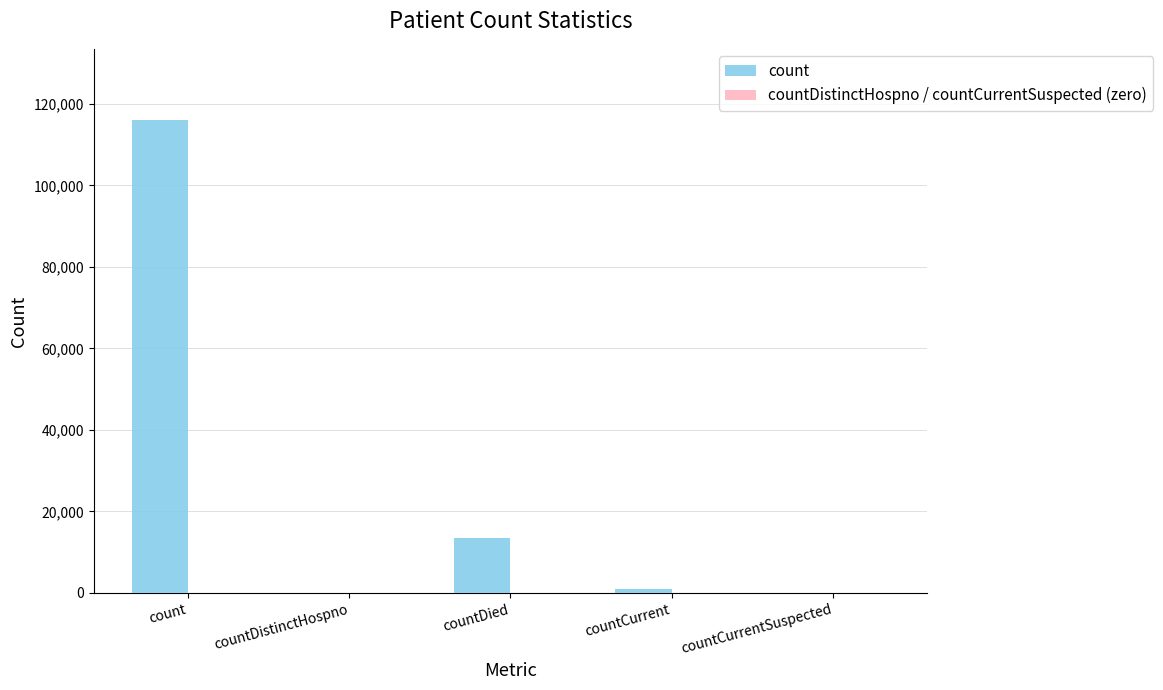

Are the bars horizontal?

No